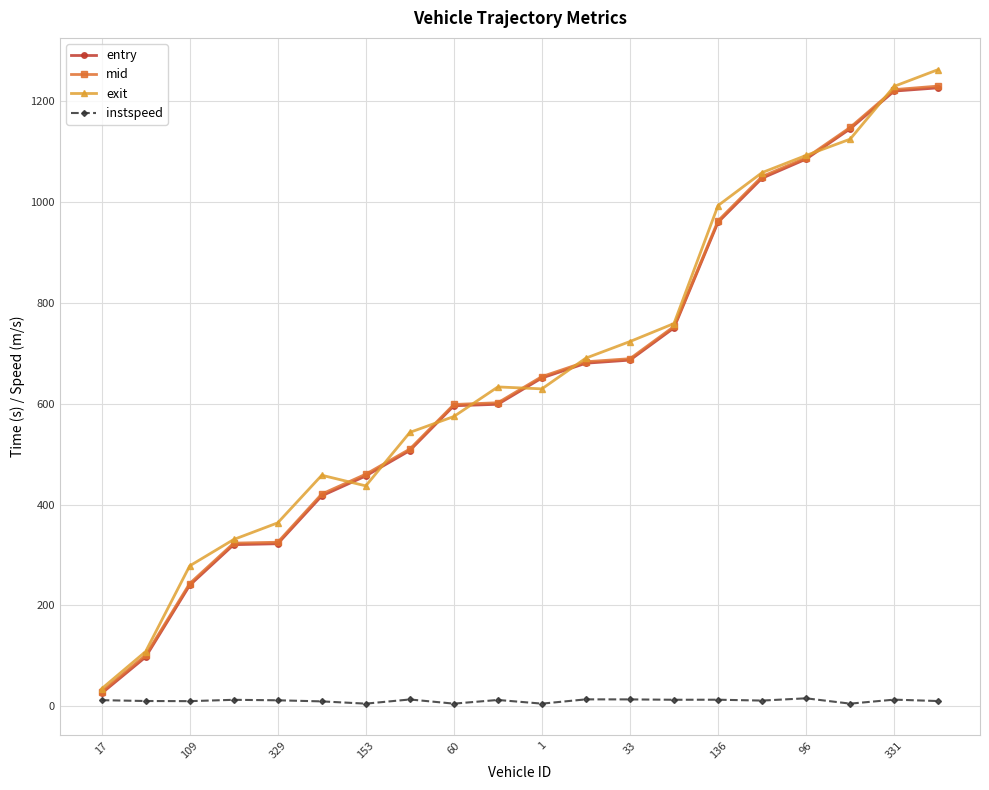

How many values in the instspeed series exceed 11?

12